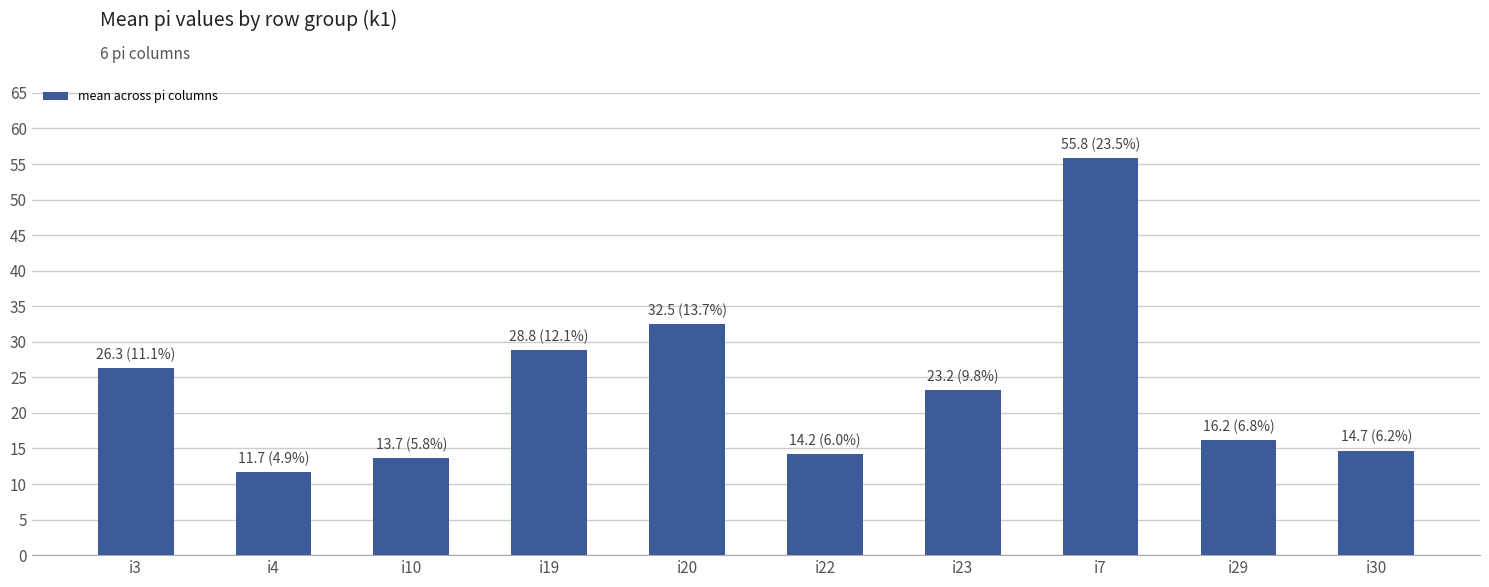

Reading left to right, list all the values displayed in this chart.

26.3	11.7	13.7	28.8	32.5	14.2	23.2	55.8	16.2	14.7